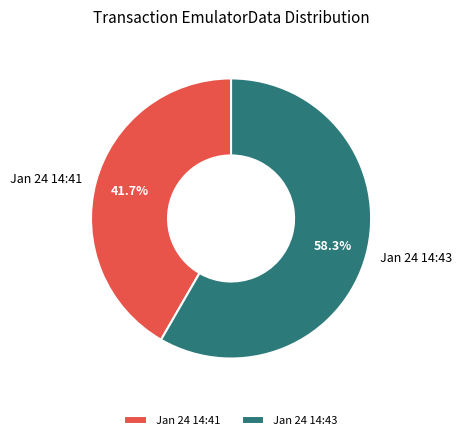

Is there a majority slice in this chart?

Yes